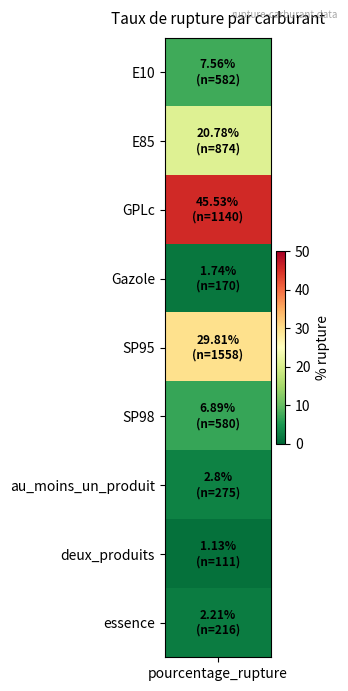

The chart shows a value of 45.5 at GPLc. True or false?

True